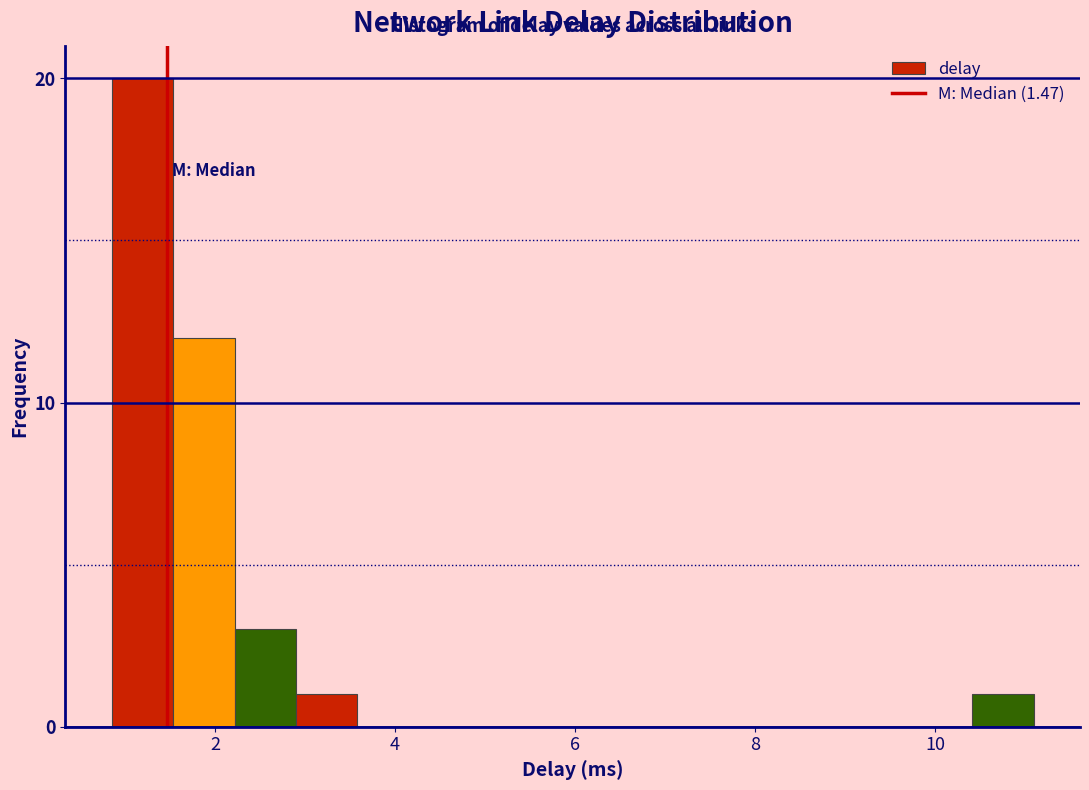

Around what value on the x-axis is the tallest bar? Give the approximate position of its centre, as read against the axis.

1.2